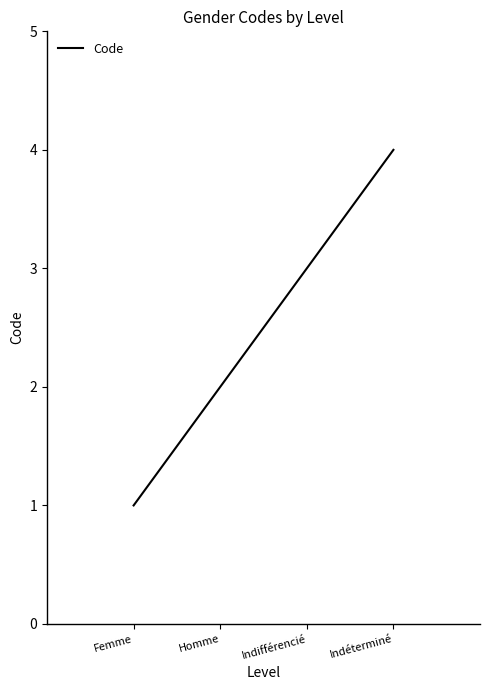

Rank the categories by value from highest to lowest.

Indéterminé, Indifférencié, Homme, Femme